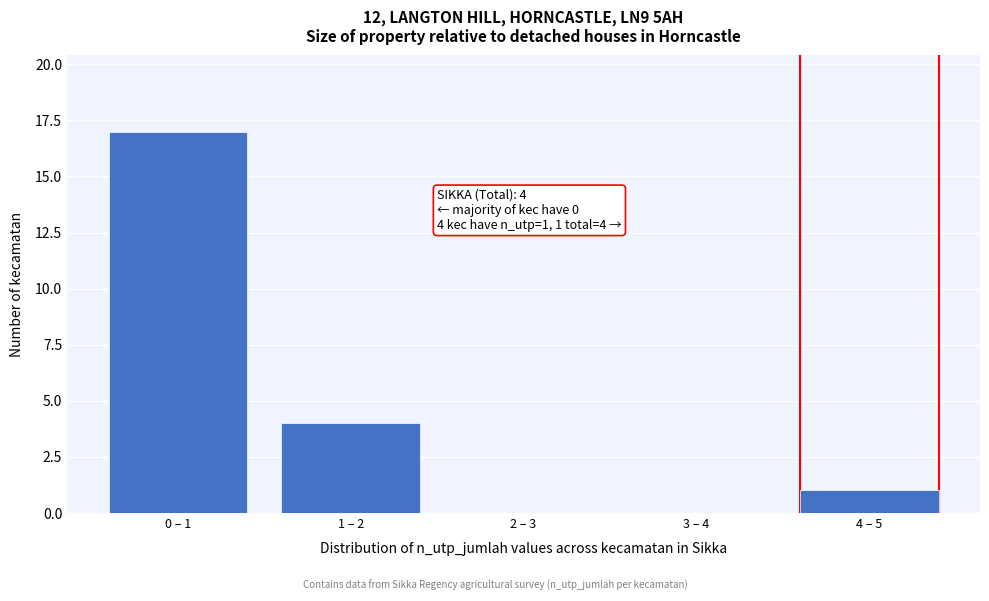

Reading left to right, transcribe all the data shown in this chart.

0 – 1=17	1 – 2=4	2 – 3=0	3 – 4=0	4 – 5=1